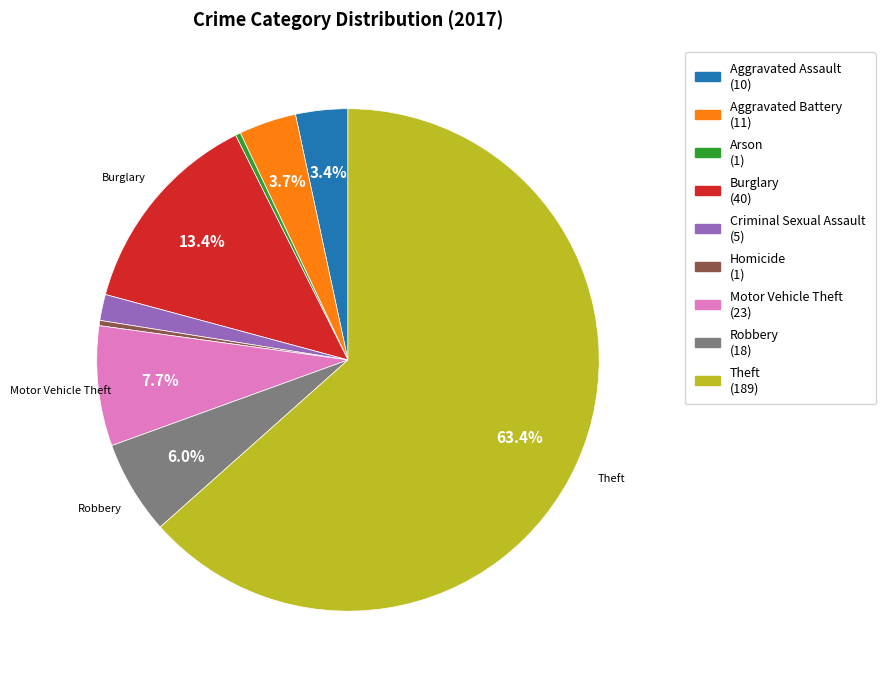

How many segments does this pie chart have?

9